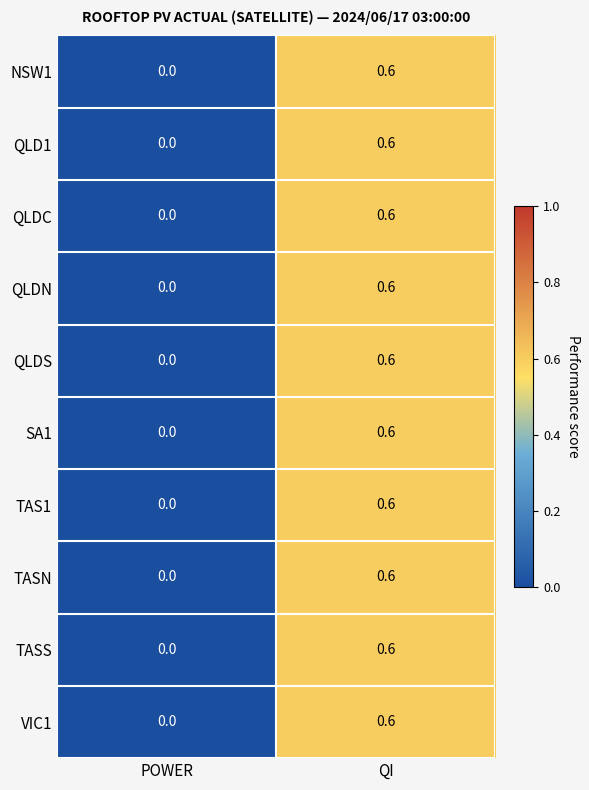

List the labels in order of TAS1 value, smallest first.

POWER, QI